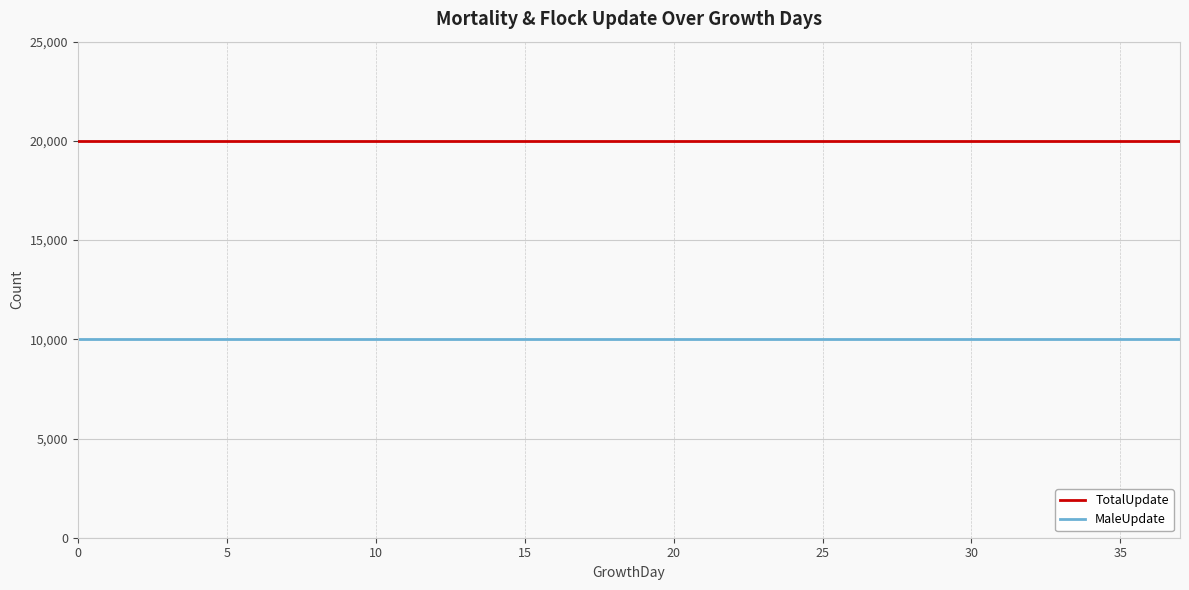

At how many categories does at least one series exceed 16608?

38